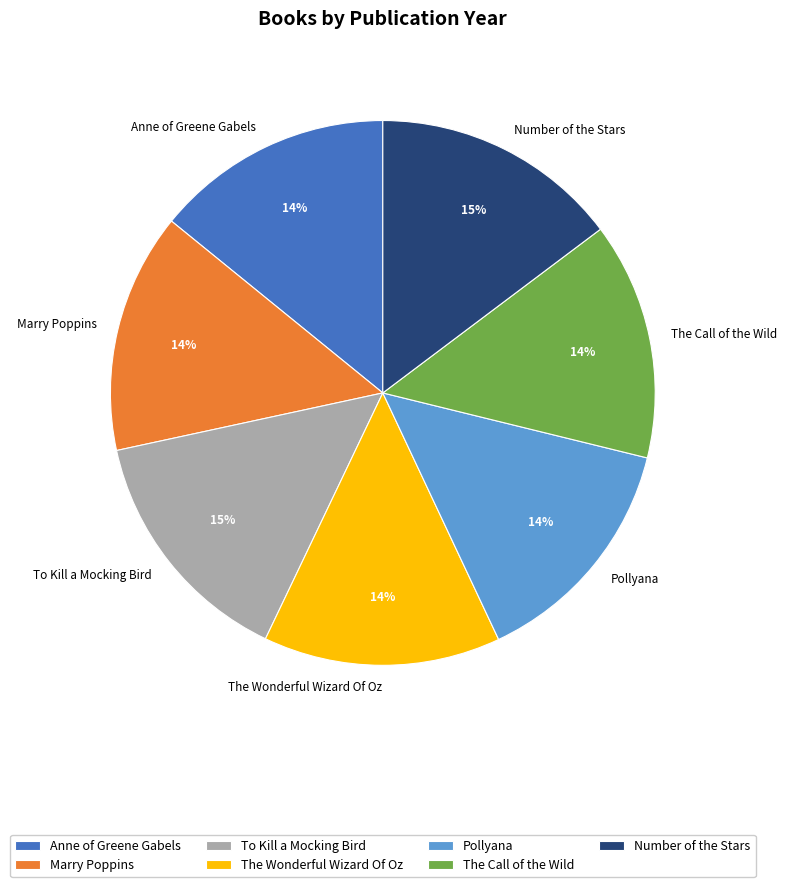

Which has a higher value, Anne of Greene Gabels or Number of the Stars?

Number of the Stars